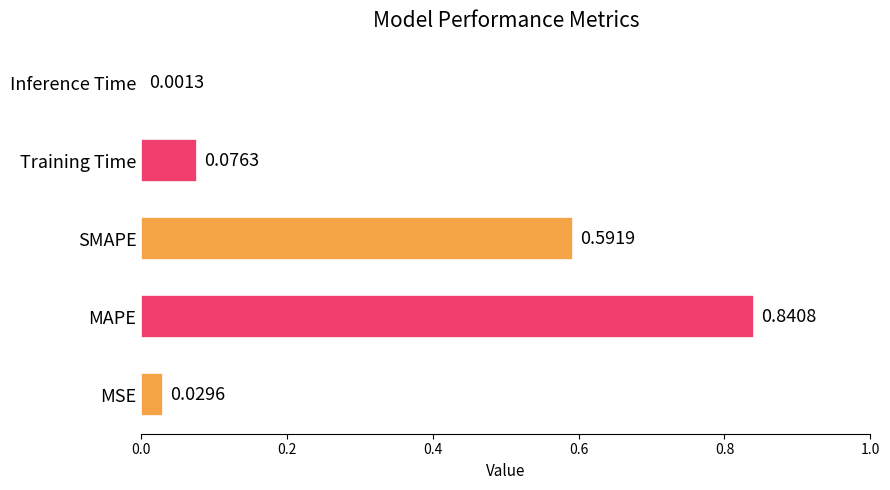

Where is the data nearest to the value 0?

Inference Time